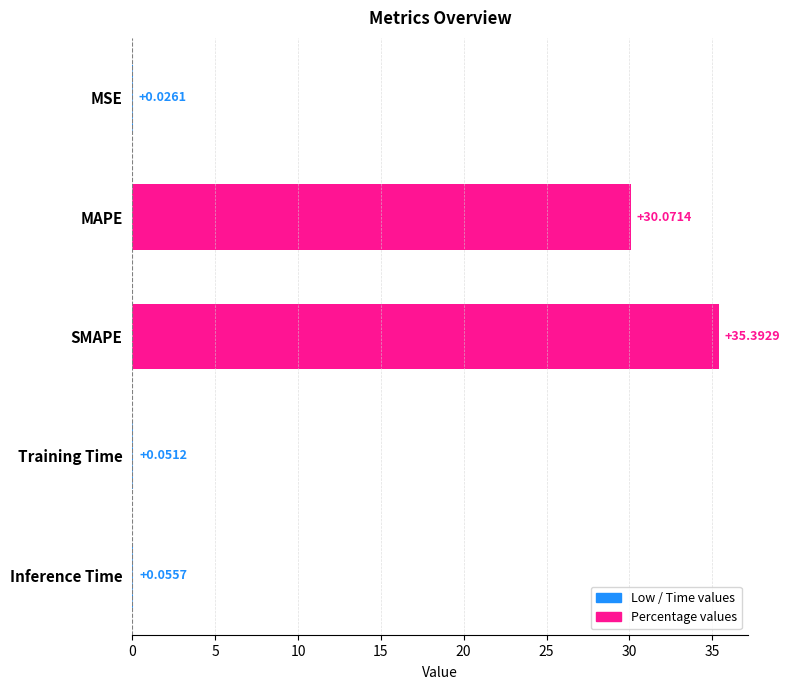

What is the sum of all values?

65.6